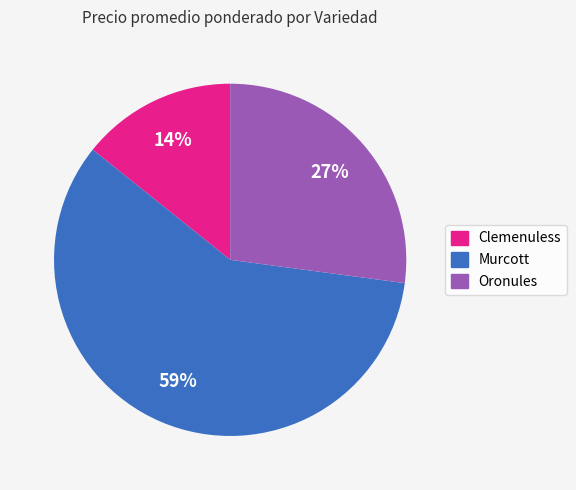

Does any single category account for the majority?

Yes